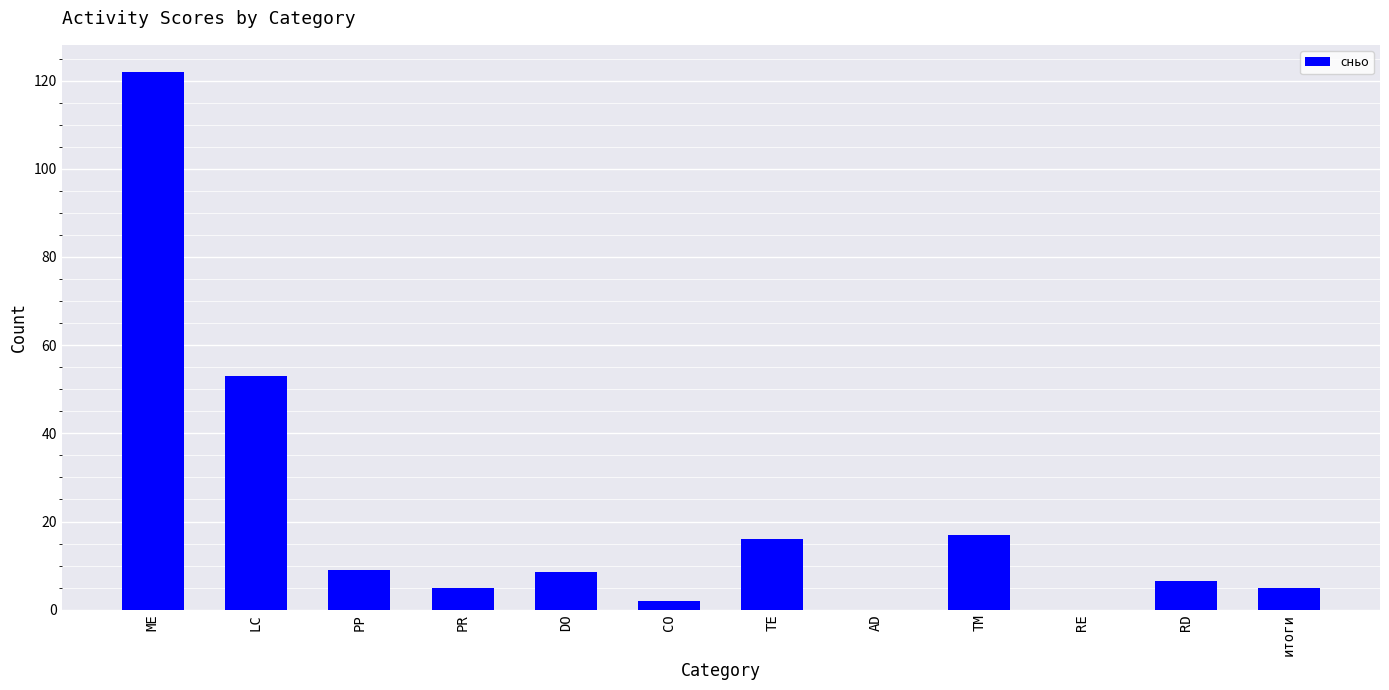

Between PR and DO, which is larger?

DO